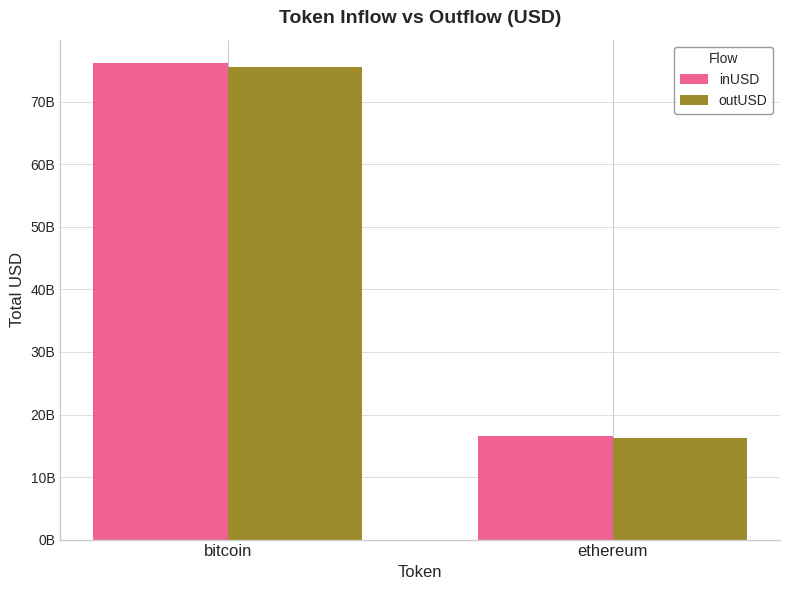

What is the average value of the inUSD series?

46315716499.2